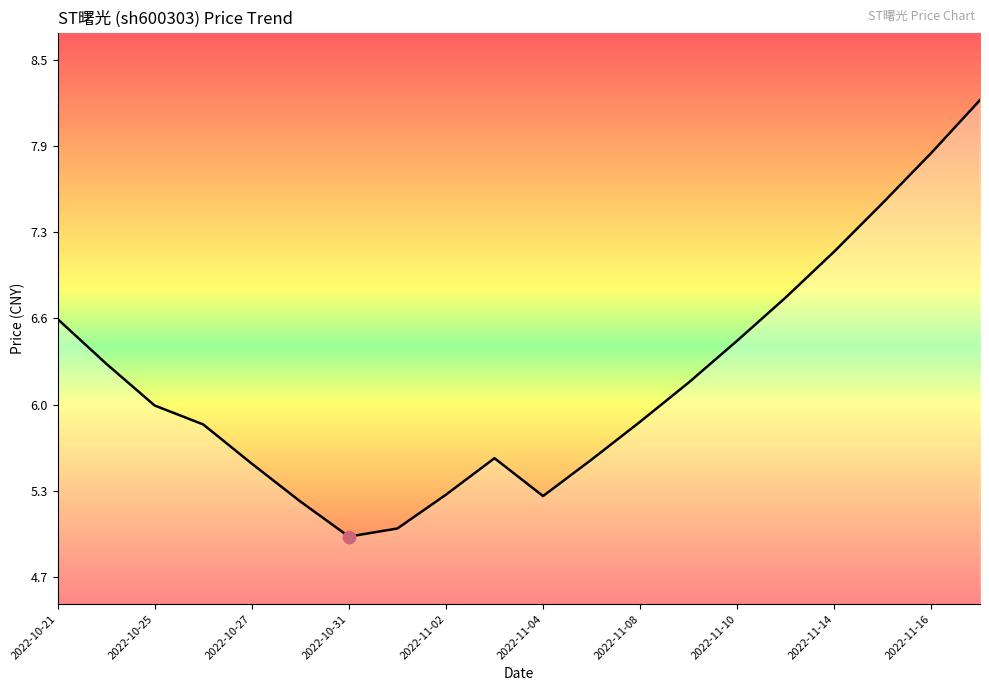

Is this an area chart (filled region under the line)?

Yes